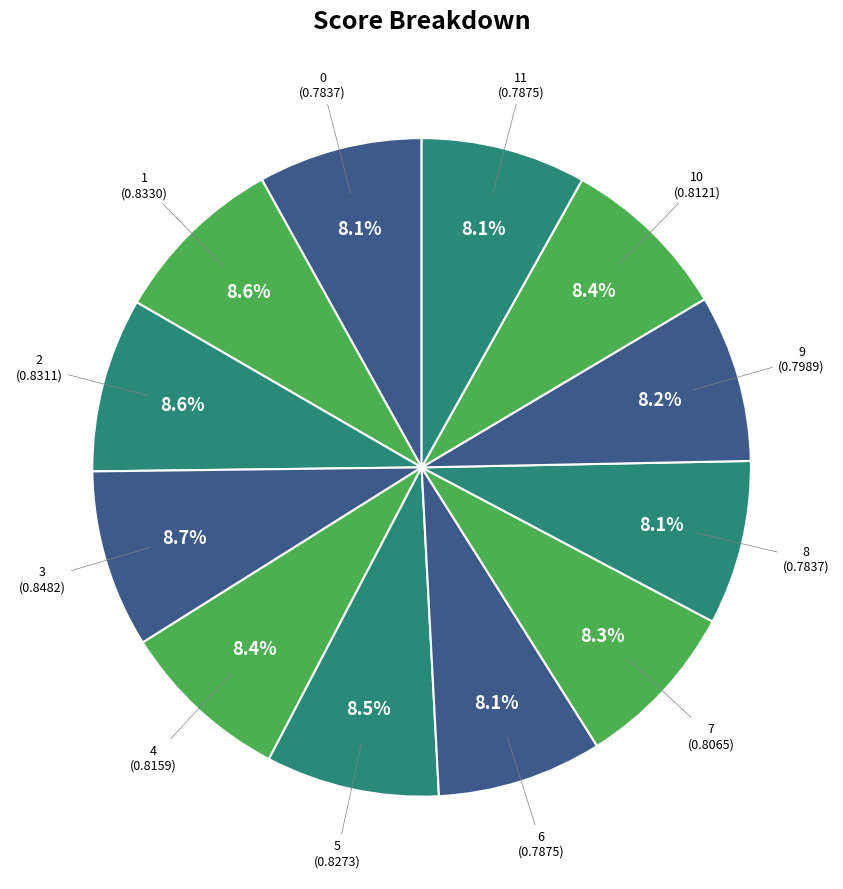

To the nearest percent, what is the combined percentage of 8 and 9?

16%